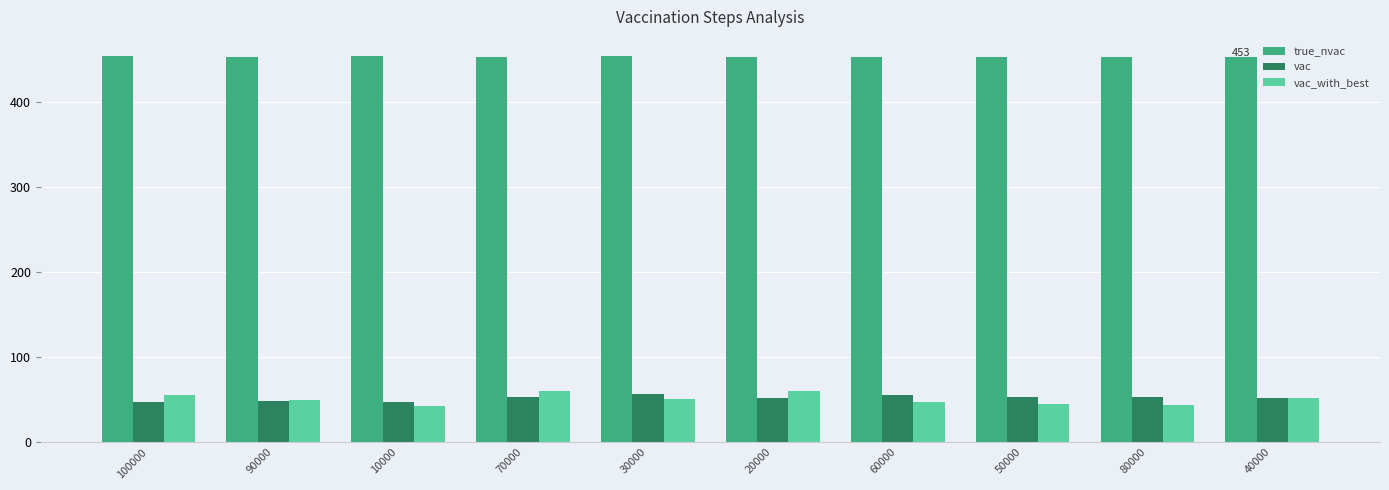

The value of vac_with_best at 80000 is 18.8. True or false?

False